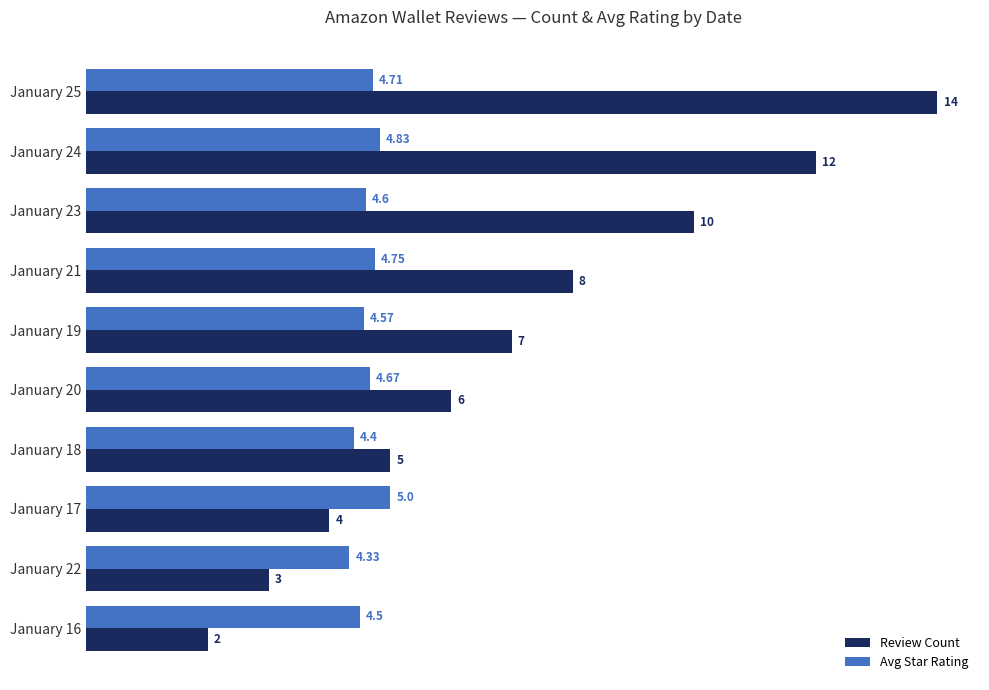

Is the value of Review Count at January 18 greater than the value of Avg Star Rating at January 21?

Yes